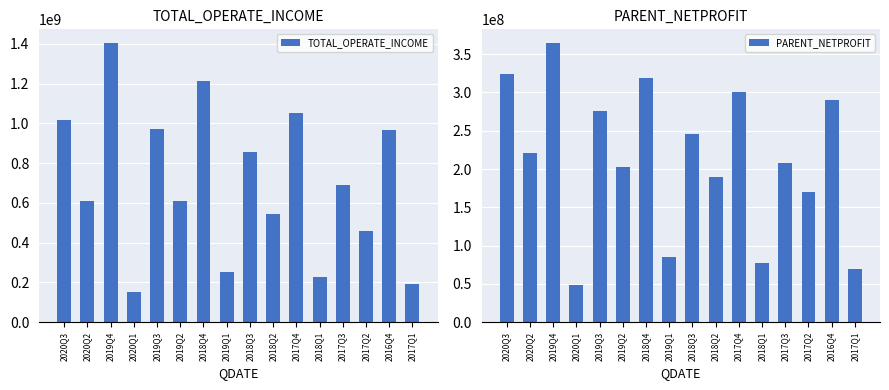

What is the sum of the PARENT_NETPROFIT values at 2019Q4 and 2020Q2?

585478844.2